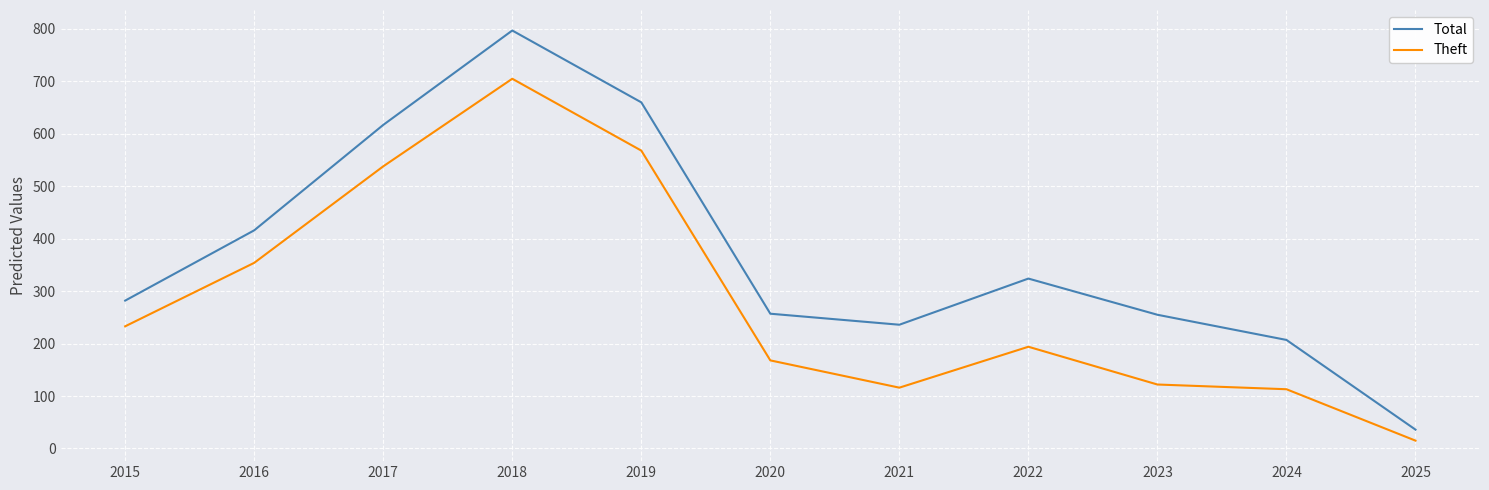

At which category does Theft reach its first local valley?

2021